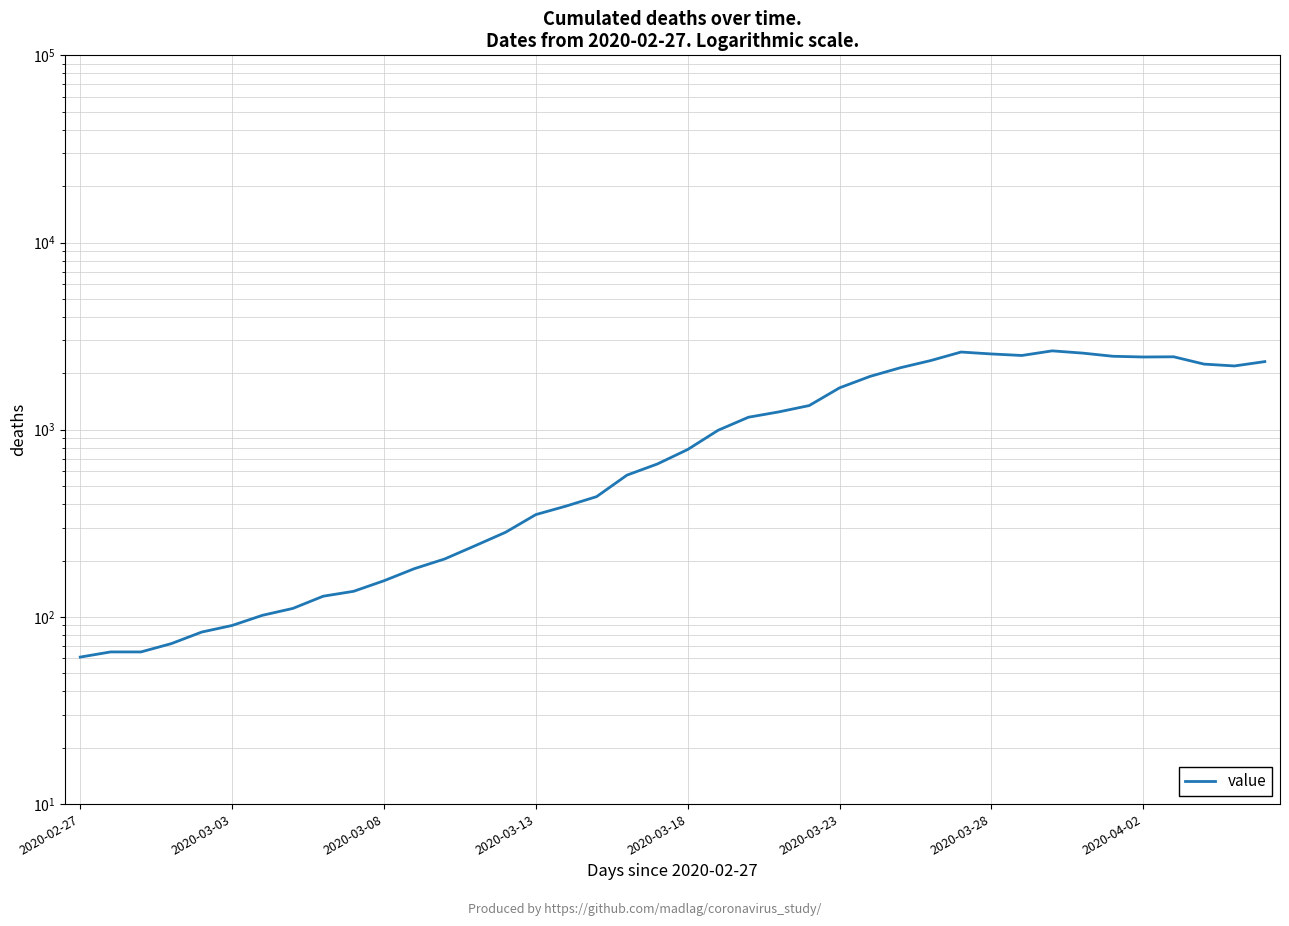

Is this an area chart (filled region under the line)?

No